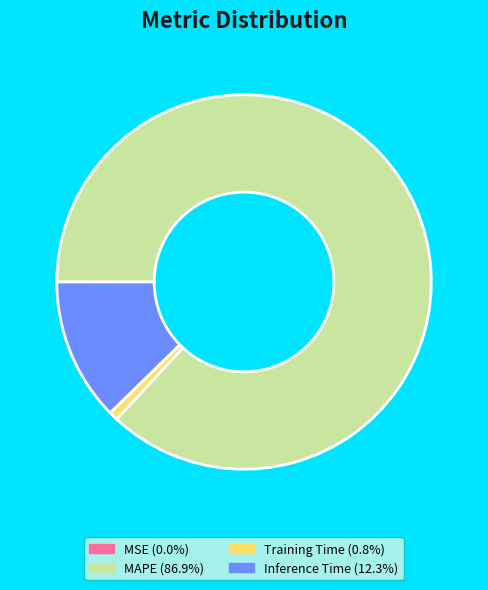

Is there a majority slice in this chart?

Yes